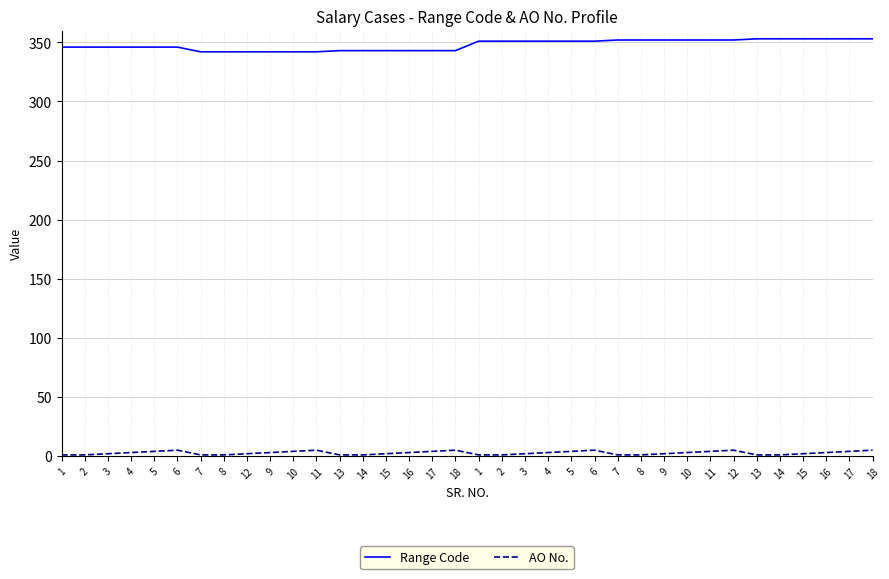

True or false: Range Code and AO No. cross at least once.

False